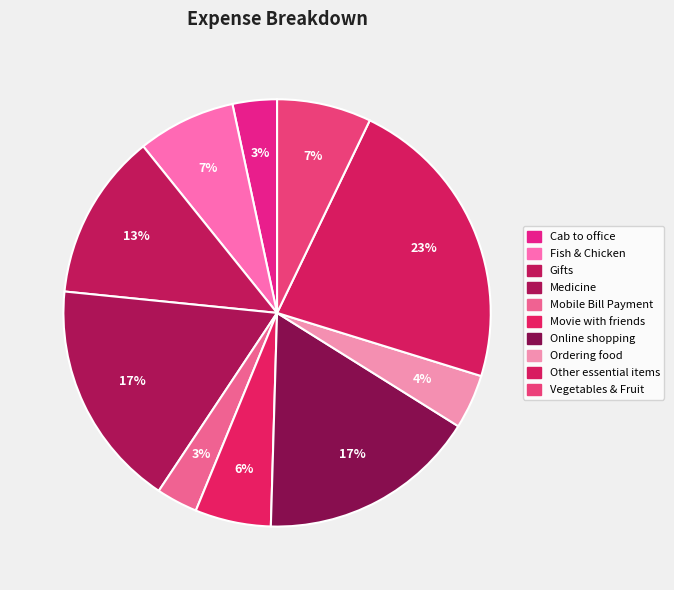

Is the sum of Movie with friends and Mobile Bill Payment greater than half?

No